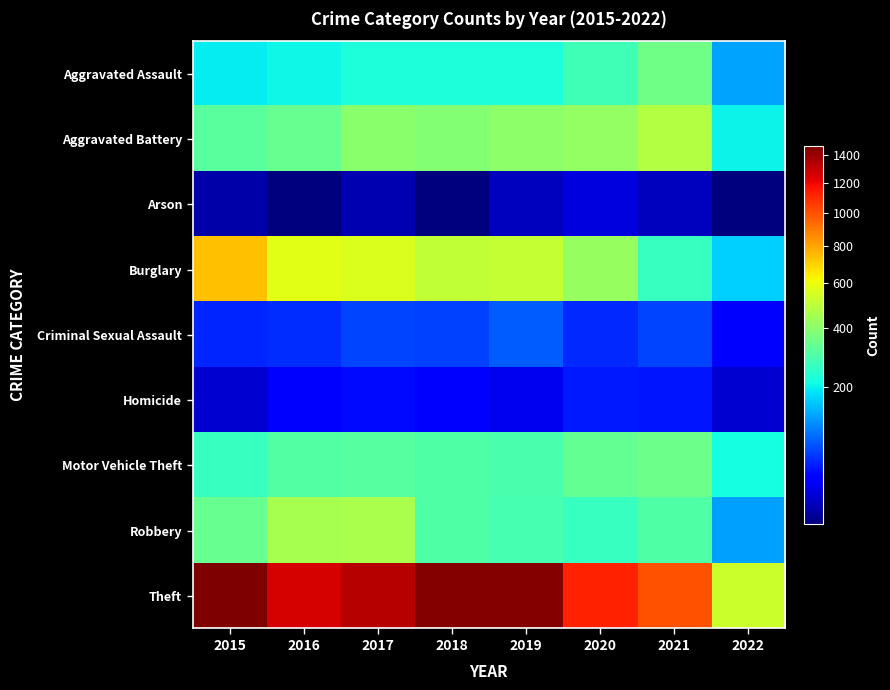

Reading left to right, list all the values displayed in this chart.

Aggravated Assault: 2015=194	2016=206	2017=224	2018=225	2019=223	2020=273	2021=353	2022=128
Aggravated Battery: 2015=316	2016=336	2017=400	2018=389	2019=407	2020=416	2021=479	2022=202
Arson: 2015=9	2016=7	2017=10	2018=7	2019=12	2020=17	2021=12	2022=7
Burglary: 2015=738	2016=576	2017=562	2018=506	2019=517	2020=425	2021=262	2022=165
Criminal Sexual Assault: 2015=46	2016=50	2017=61	2018=60	2019=77	2020=48	2021=61	2022=28
Homicide: 2015=15	2016=26	2017=33	2018=25	2019=22	2020=41	2021=38	2022=15
Motor Vehicle Theft: 2015=263	2016=304	2017=312	2018=298	2019=290	2020=333	2021=348	2022=215
Robbery: 2015=337	2016=454	2017=460	2018=301	2019=287	2020=263	2021=300	2022=125
Theft: 2015=1474	2016=1259	2017=1339	2018=1461	2019=1459	2020=1125	2021=997	2022=527